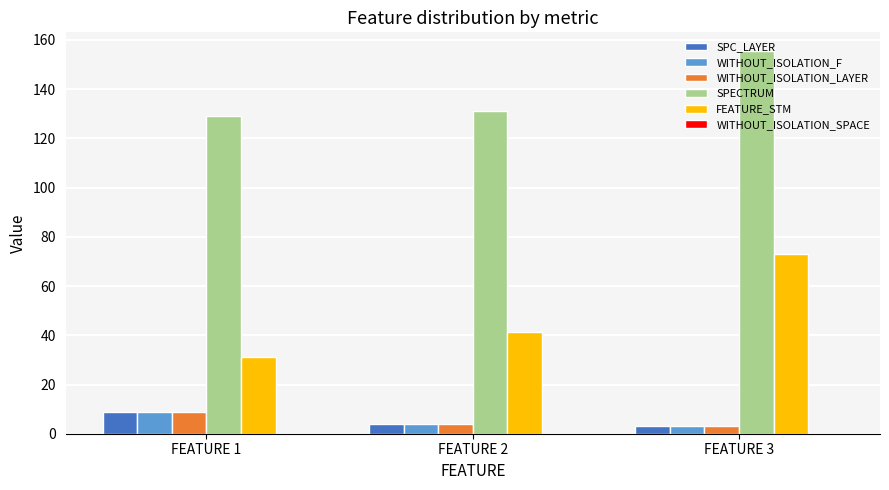

Does the chart contain stacked bars?

No